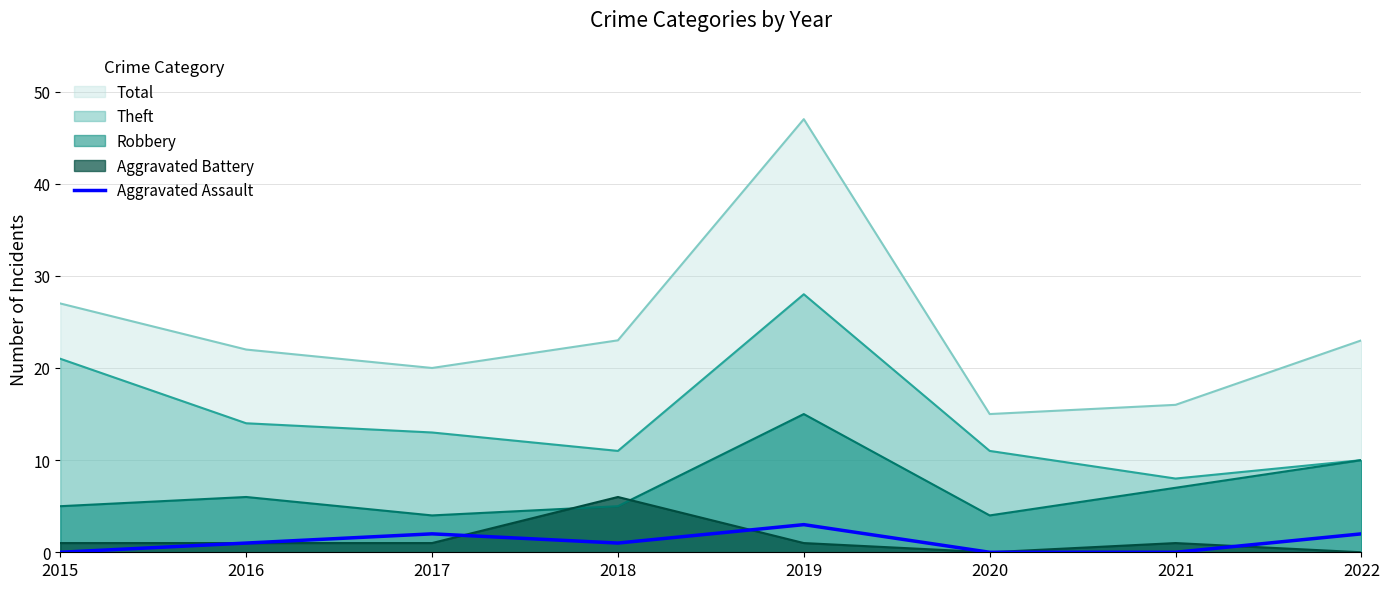

Which label corresponds to the smallest value in the chart?

2015